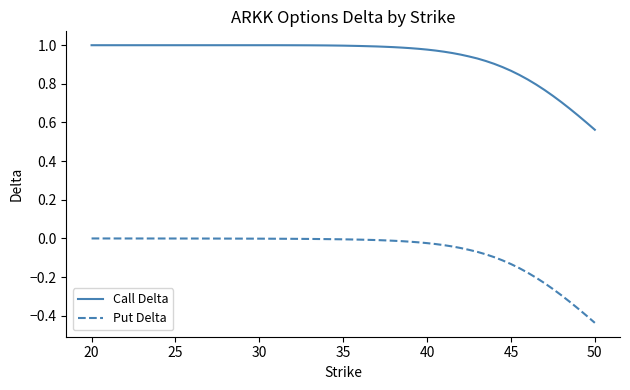

What is the difference between the second highest and second lowest values in the Put Delta series?

0.4